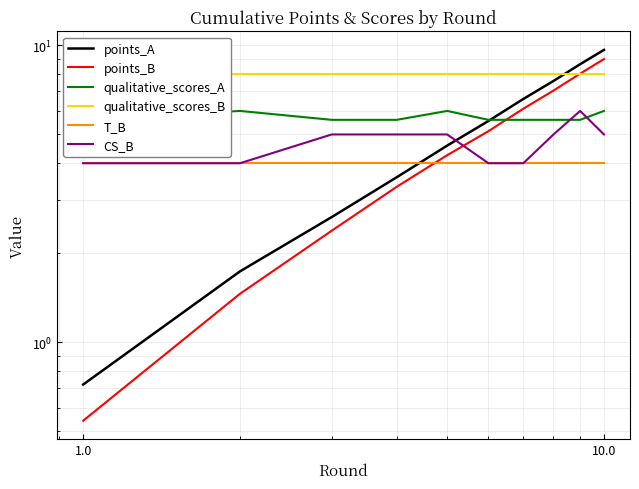

List the series in order of their peak value, lowest first.

T_B, qualitative_scores_A, CS_B, qualitative_scores_B, points_B, points_A